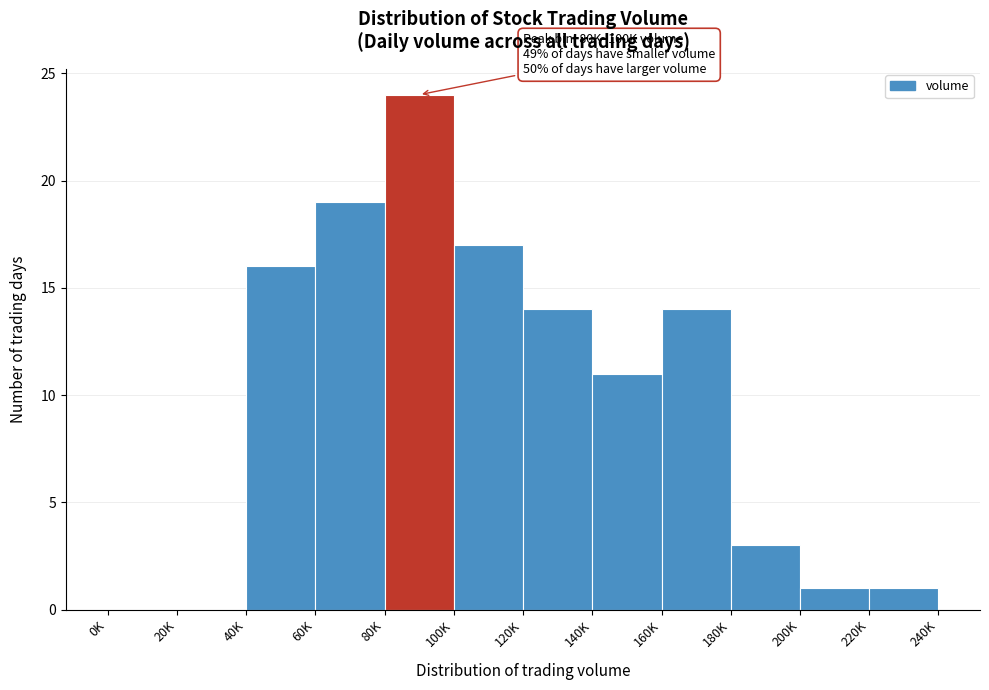

Reading left to right, extract all data points from this chart.

0K=0	20K=0	40K=16	60K=19	80K=24	100K=17	120K=14	140K=11	160K=14	180K=3	200K=1	220K=1